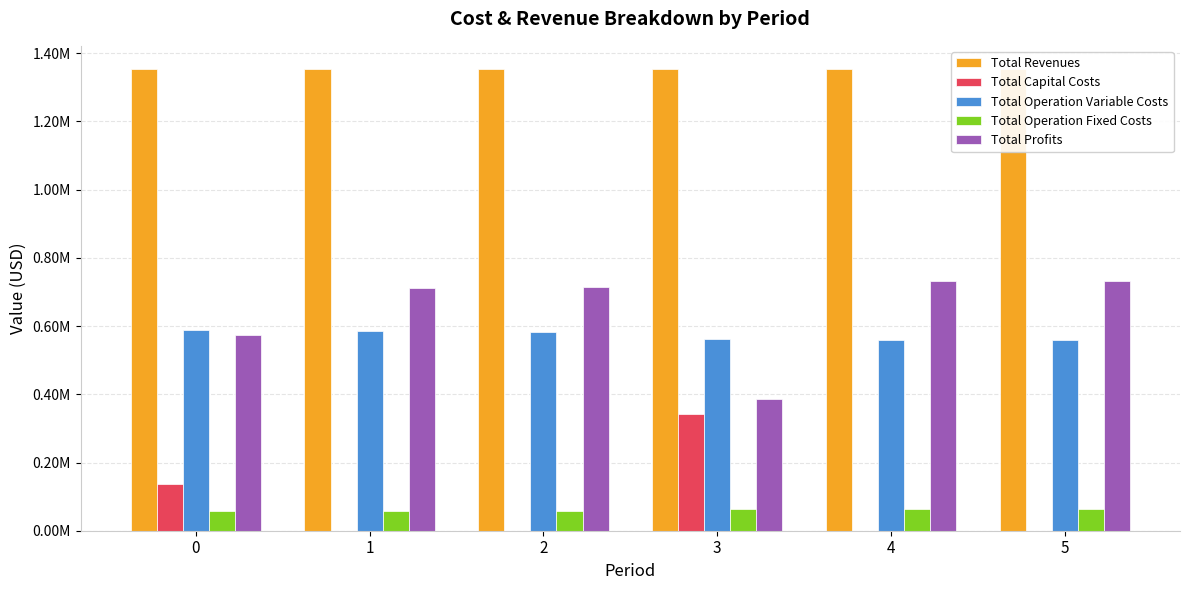

What is the difference between the highest and lowest values at 1?

1353789.3